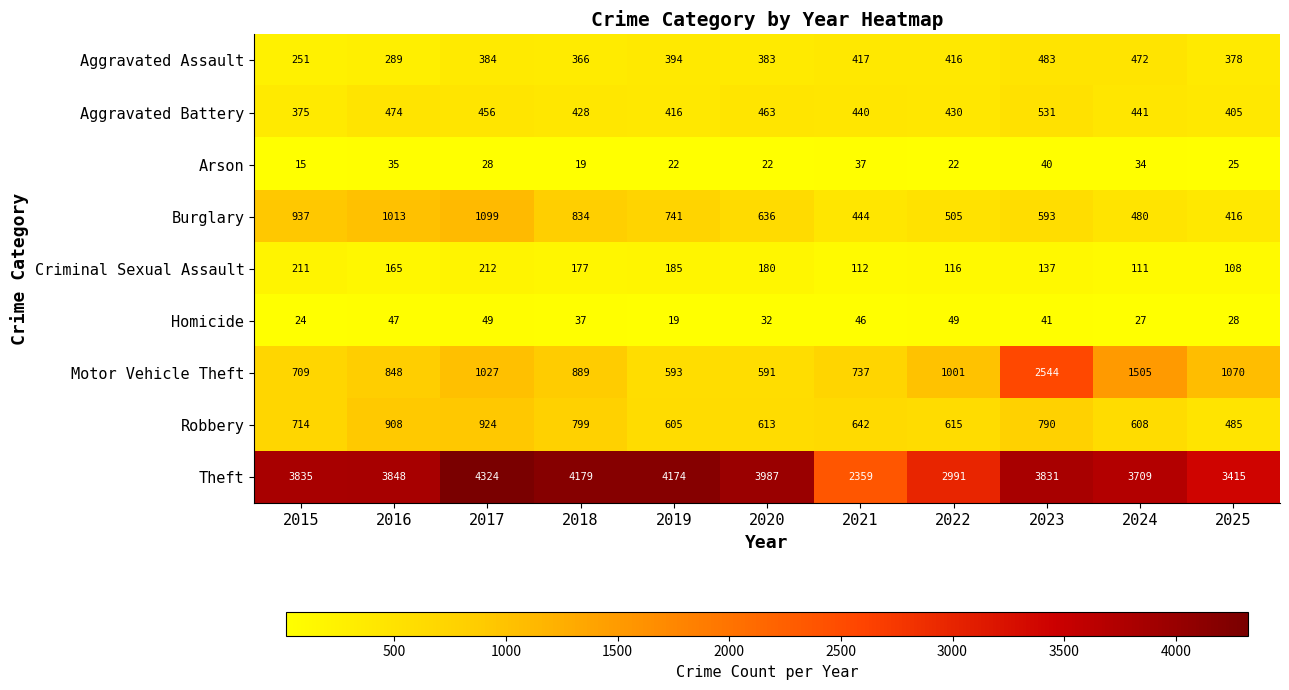

True or false: Aggravated Battery has a value of 737 at 2020.

False